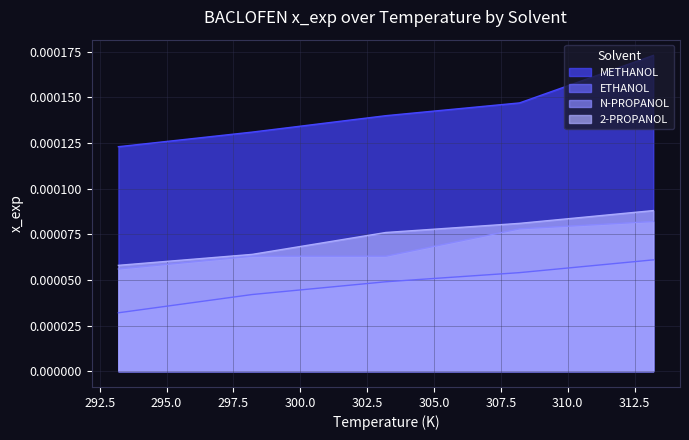

Is it true that N-PROPANOL equals 0.0 at 293.2?

False